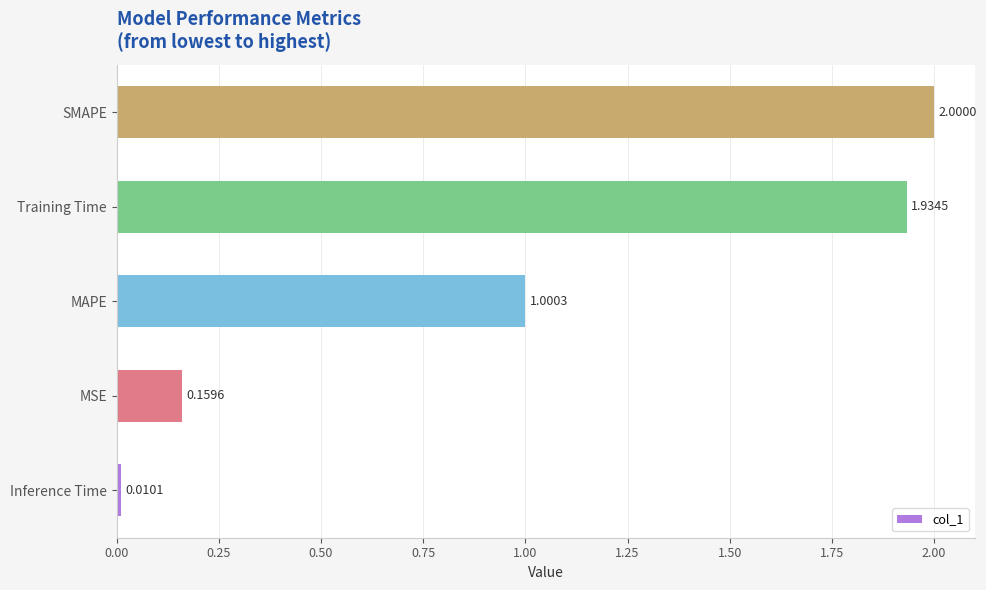

At which label is the value closest to 1?

MAPE